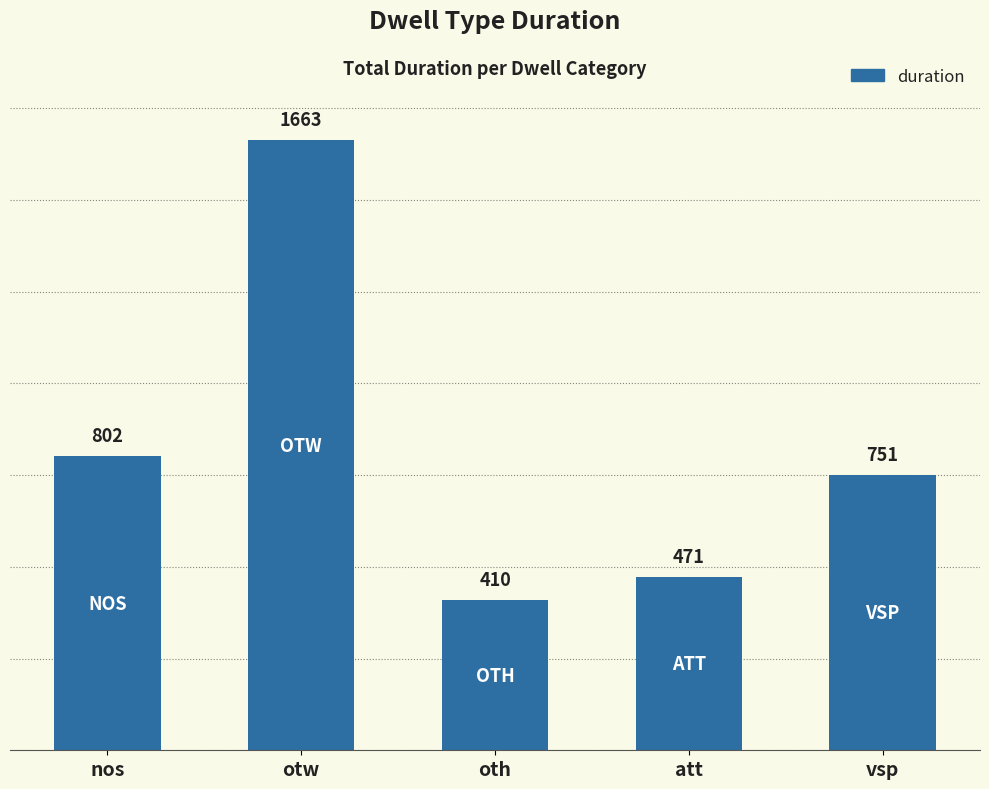

Reading left to right, extract all data points from this chart.

nos=802	otw=1663	oth=410	att=471	vsp=751